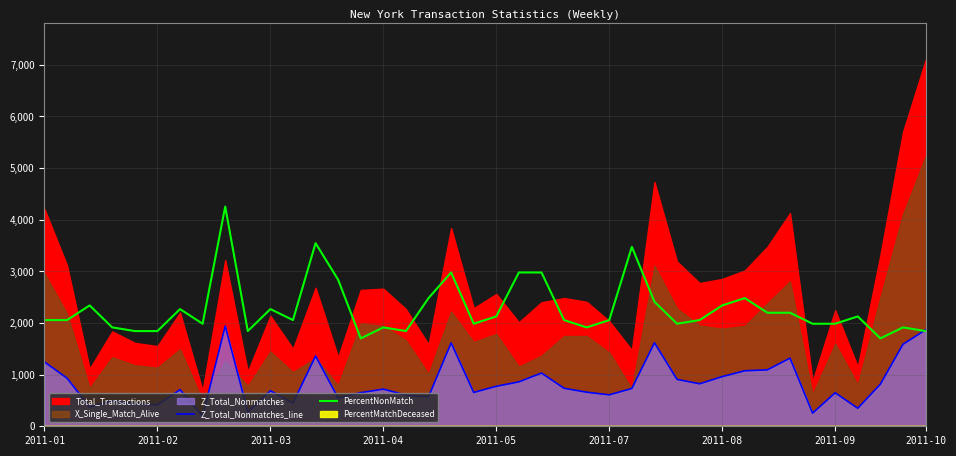

What is the lowest value of the Z_Total_Nonmatches_line series?

197.0